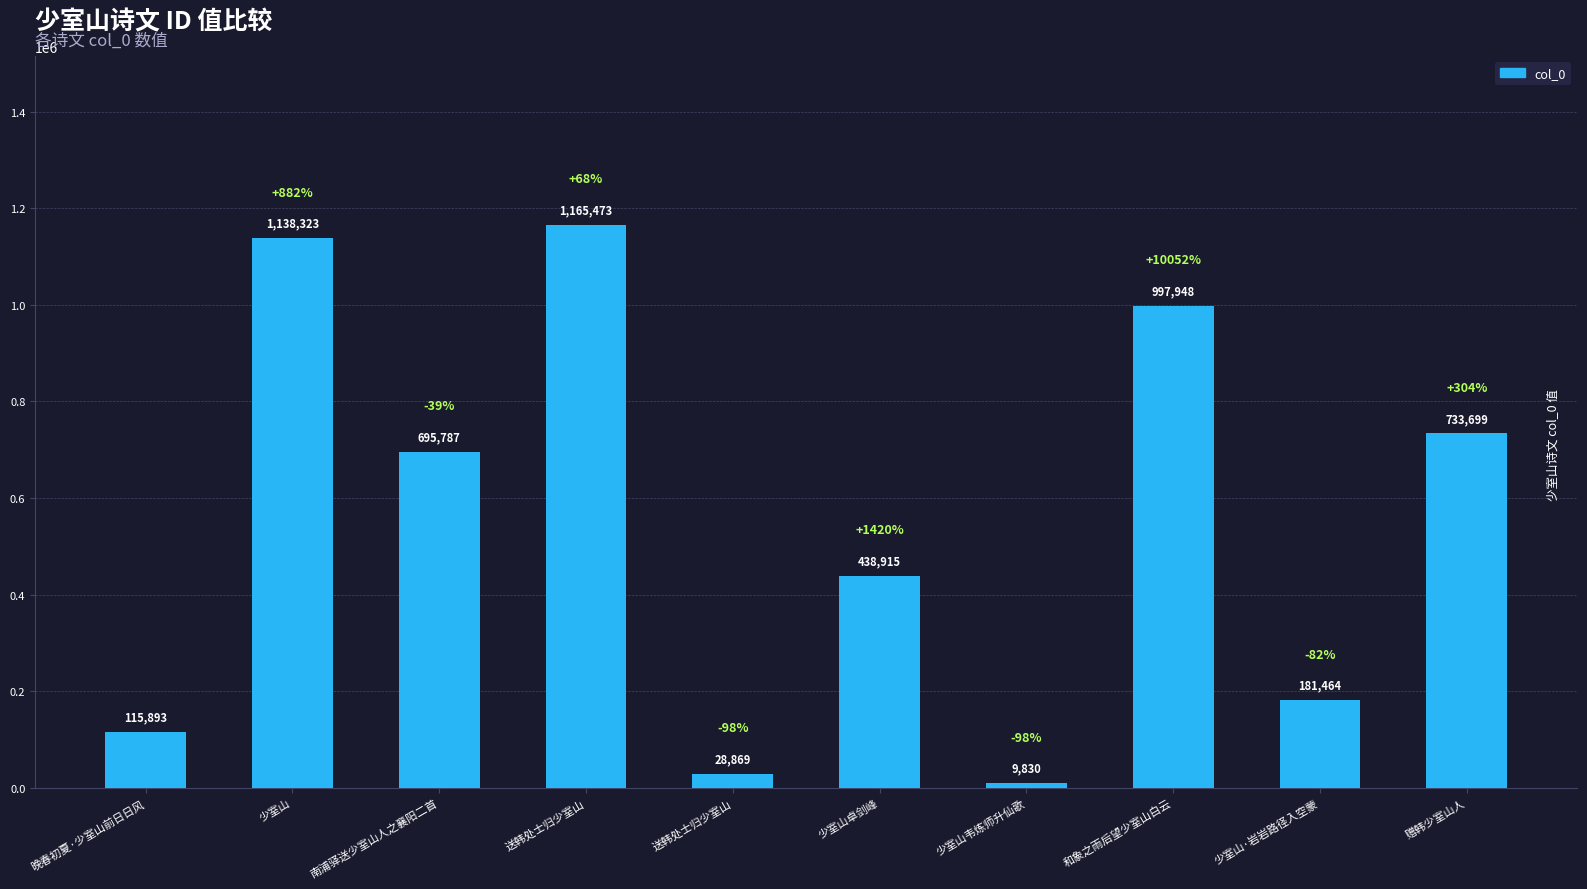

Which has a higher value, 赠韩少室山人 or 南浦驿送少室山人之襄阳二首?

赠韩少室山人